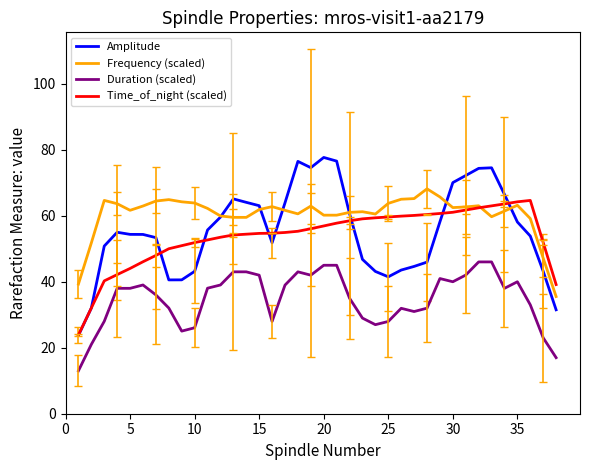

What are all the series names shown in the legend?

Amplitude, Frequency (scaled), Duration (scaled), Time_of_night (scaled)